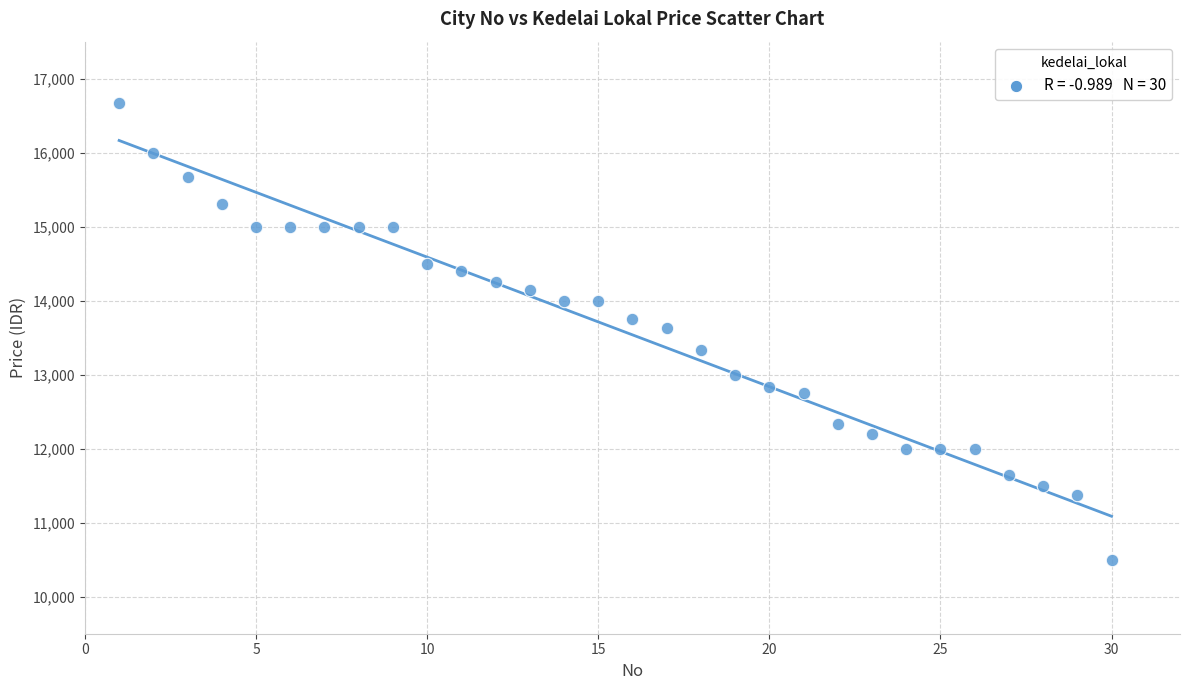

What is the range of Y values (max minus min)?

6166